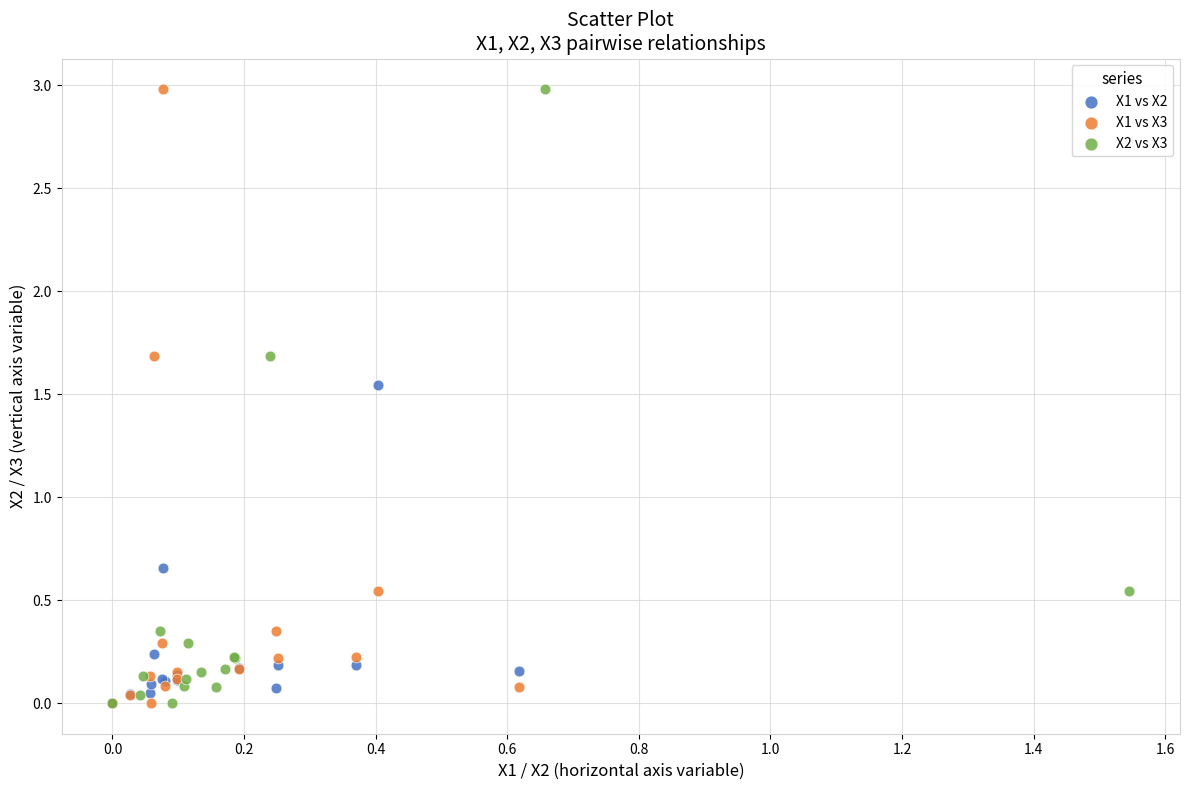

What are all the series names shown in the legend?

X1 vs X2, X1 vs X3, X2 vs X3